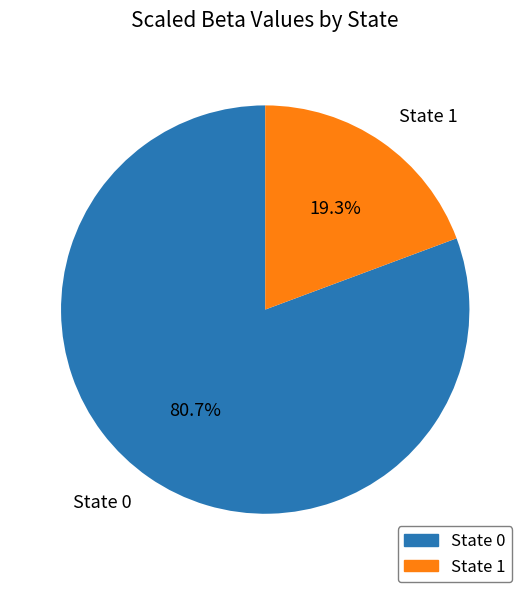

Does State 0 represent more than half of the total?

Yes